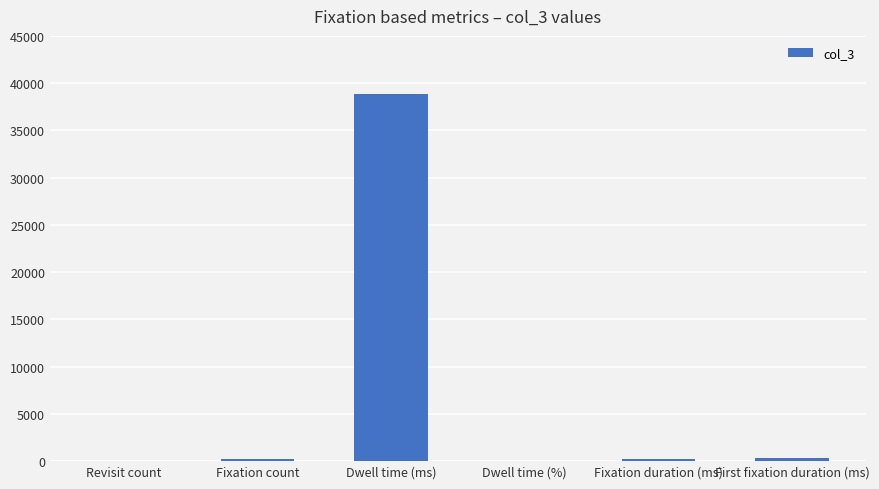

Between Revisit count and Dwell time (ms), which is larger?

Dwell time (ms)